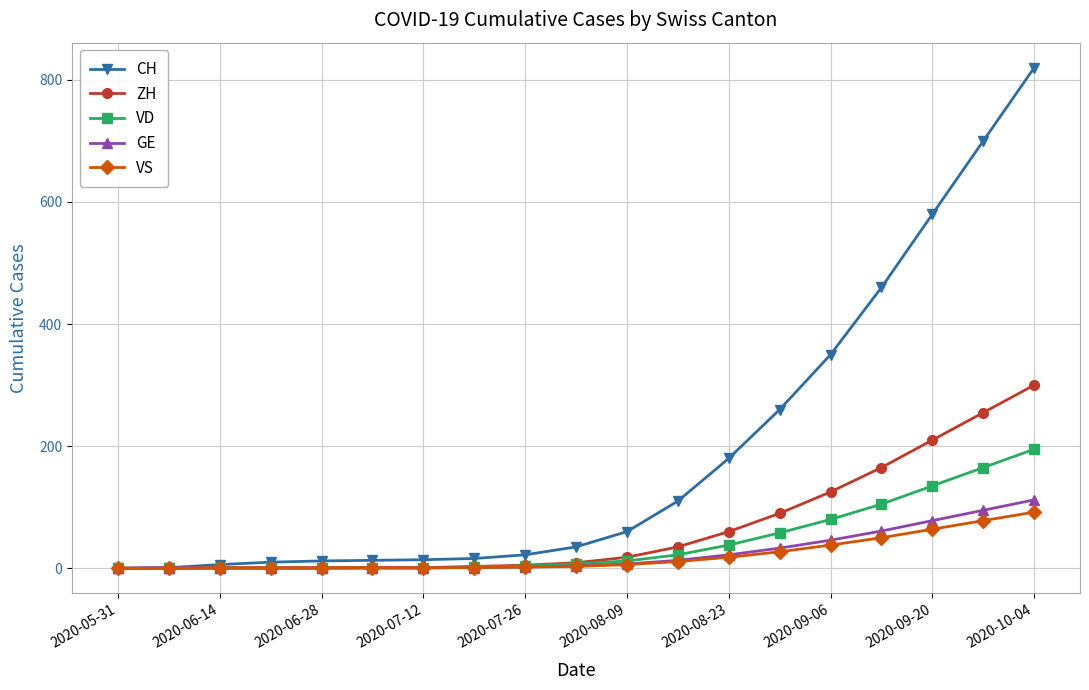

Which series has the largest total across all categories?

CH